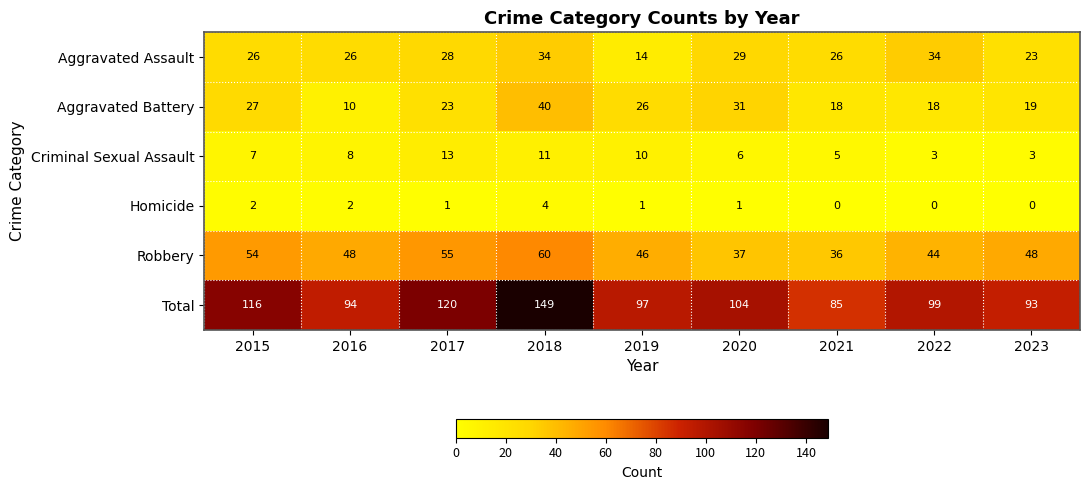

What is the lowest value of the Criminal Sexual Assault series?

3